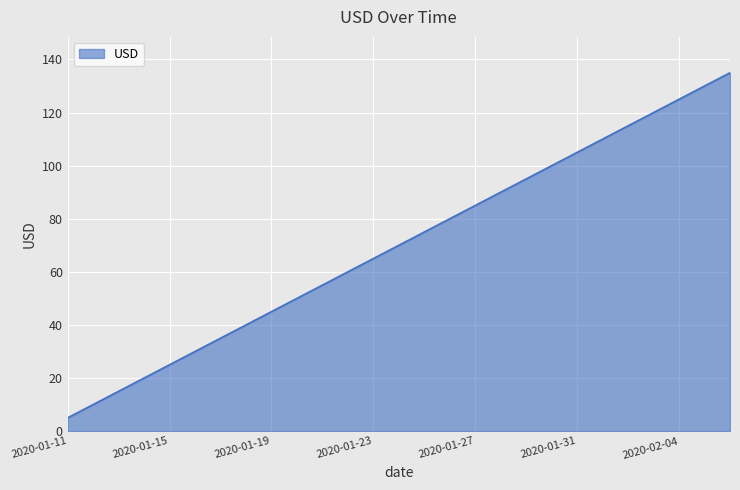

What is the difference between the maximum and minimum values?

130